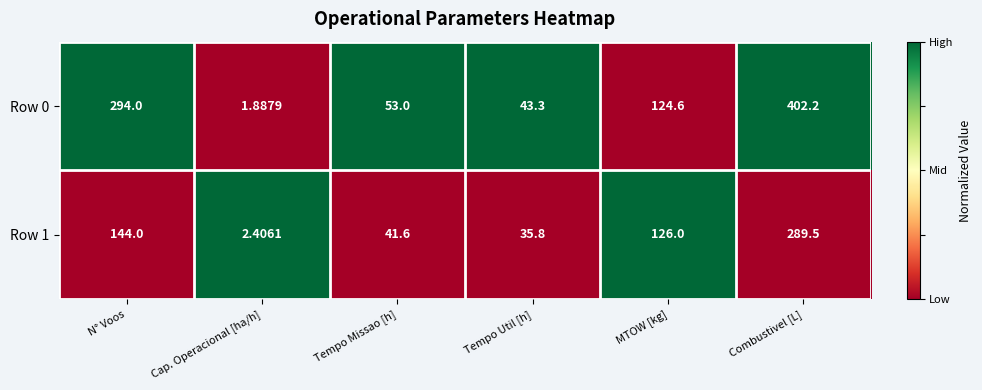

List the labels in order of Row 1 value, smallest first.

Cap. Operacional [ha/h], Tempo Util [h], Tempo Missao [h], MTOW [kg], N° Voos, Combustivel [L]